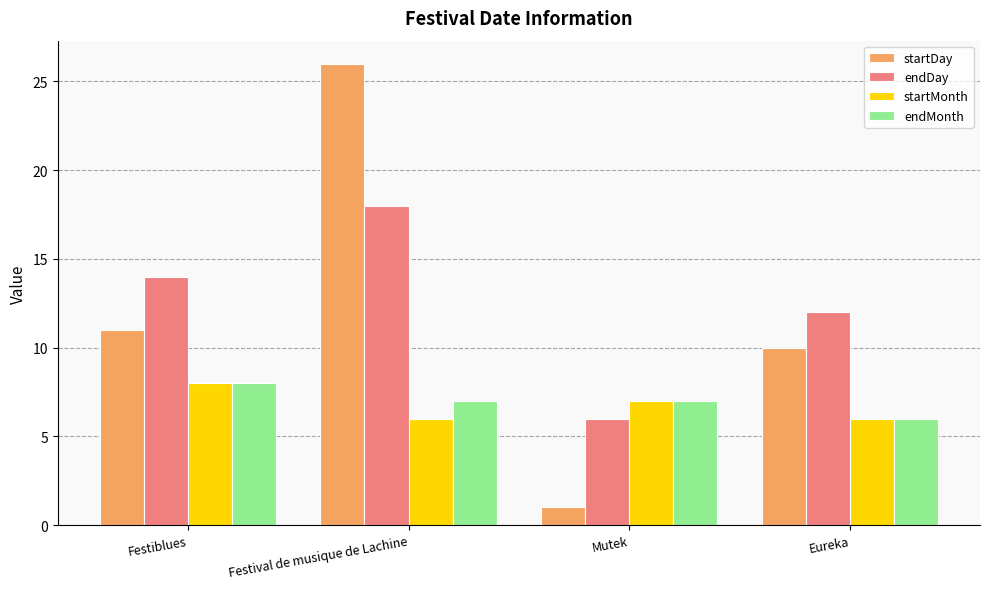

Reading left to right, transcribe all the data shown in this chart.

startDay: 11	26	1	10
endDay: 14	18	6	12
startMonth: 8	6	7	6
endMonth: 8	7	7	6